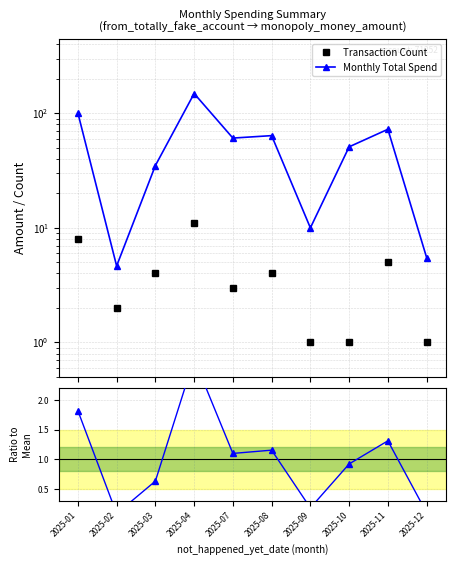

What is the value of the Transaction Count point at the 5th from the left?

3.0